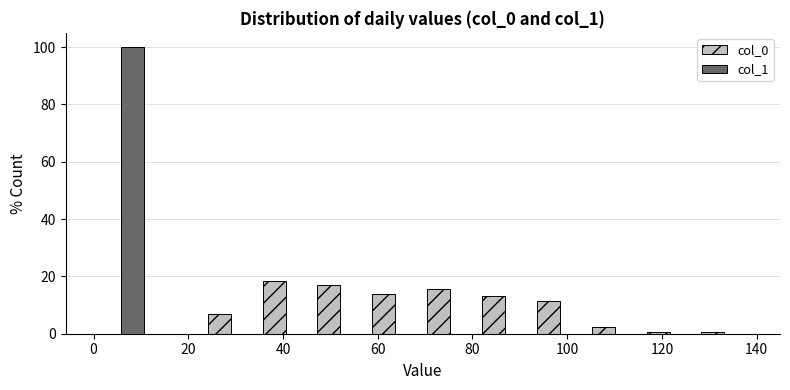

In the col_1 series, which range on the x-axis has the tallest bar?

0 to 12